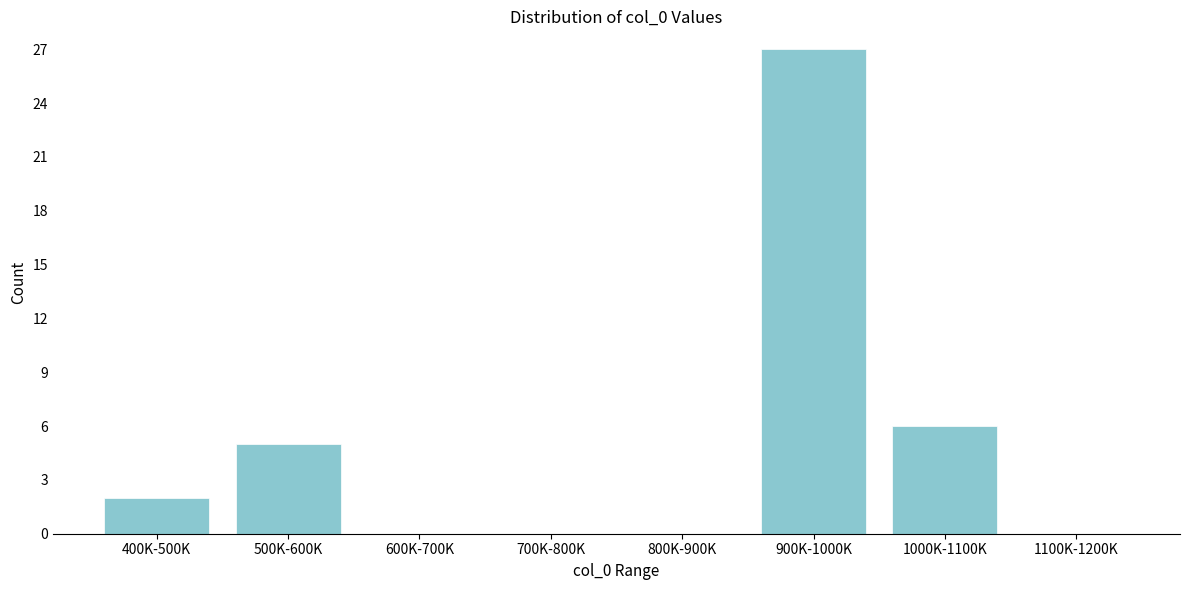

Reading left to right, transcribe all the data shown in this chart.

400K-500K=2	500K-600K=5	600K-700K=0	700K-800K=0	800K-900K=0	900K-1000K=27	1000K-1100K=6	1100K-1200K=0